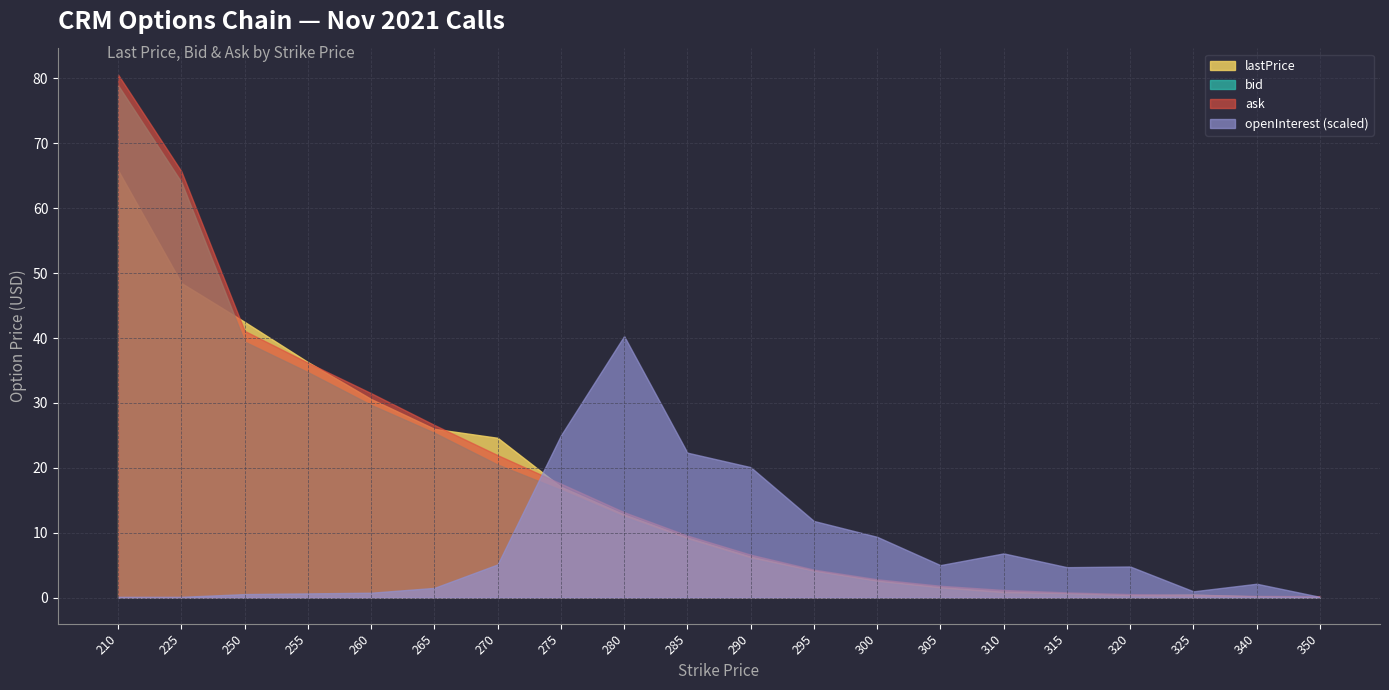

Reading left to right, extract all data points from this chart.

lastPrice: 210=65.8	225=48.5	250=42.5	255=36.3	260=30.6	265=26.0	270=24.6	275=17.1	280=12.8	285=9.2	290=6.3	295=4.1	300=2.6	305=1.6	310=0.9	315=0.6	320=0.3	325=0.4	340=0.2	350=0.0
bid: 210=79.0	225=64.0	250=39.5	255=34.8	260=29.7	265=25.4	270=20.5	275=16.6	280=12.4	285=8.9	290=6.0	295=4.0	300=2.4	305=1.4	310=0.6	315=0.5	320=0.2	325=0.1	340=0.0	350=0.0
ask: 210=80.6	225=65.7	250=41.1	255=36.2	260=31.5	265=26.6	270=21.9	275=17.6	280=13.2	285=9.6	290=6.6	295=4.3	300=2.8	305=1.8	310=1.2	315=0.8	320=0.5	325=0.4	340=0.2	350=0.2
openInterest: 210=1.0	225=1.0	250=5.0	255=6.0	260=7.0	265=14.0	270=48.0	275=235.0	280=379.0	285=210.0	290=189.0	295=111.0	300=88.0	305=47.0	310=64.0	315=44.0	320=45.0	325=9.0	340=20.0	350=1.0